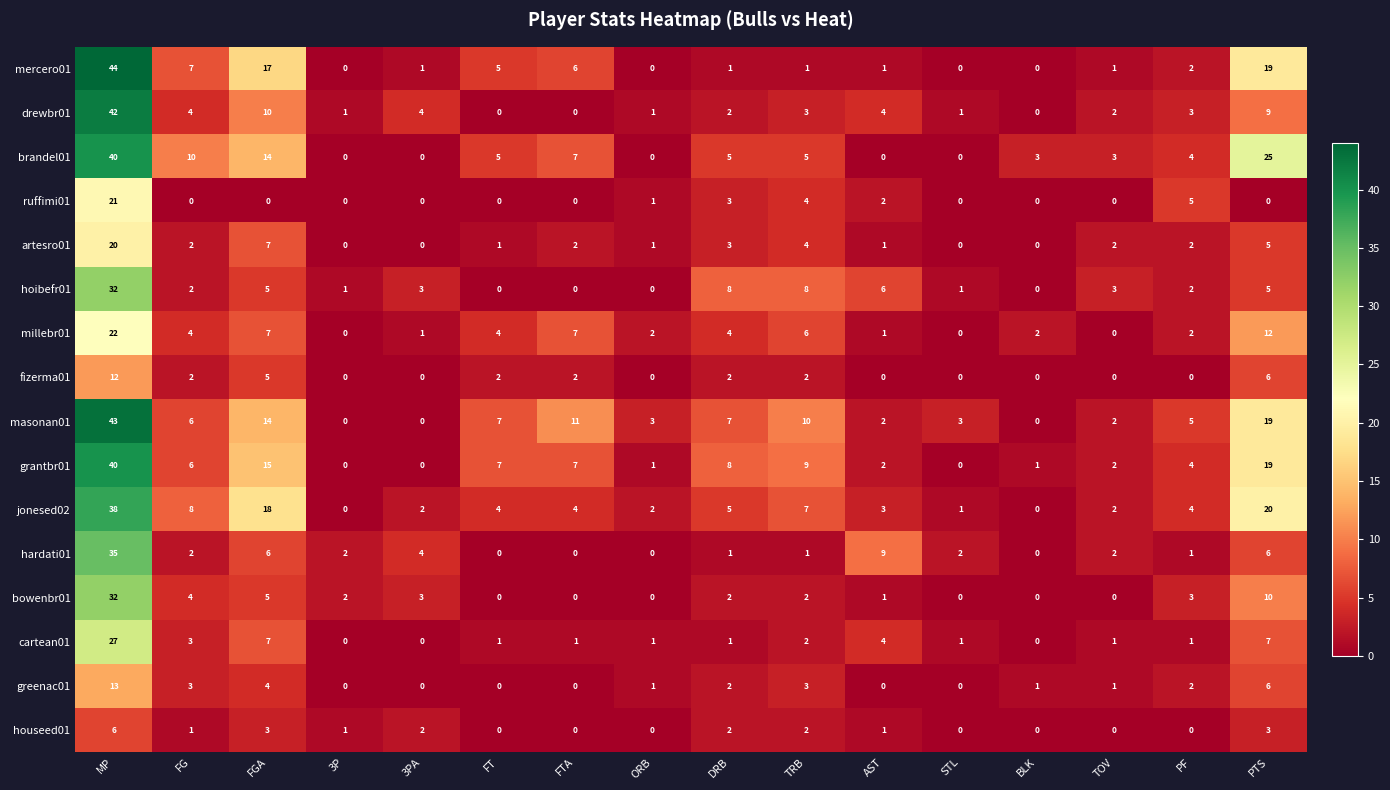

What is the maximum value shown in the chart?

44